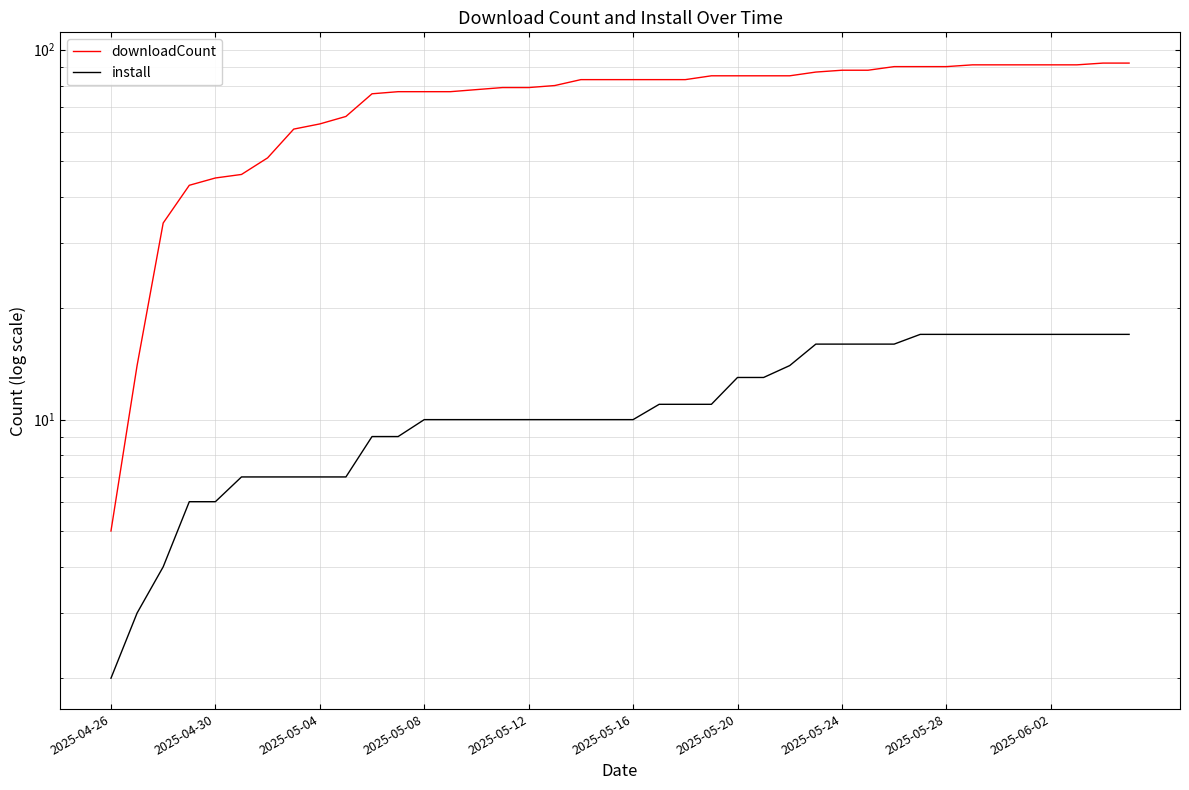

Which series has the largest range (max minus min)?

downloadCount